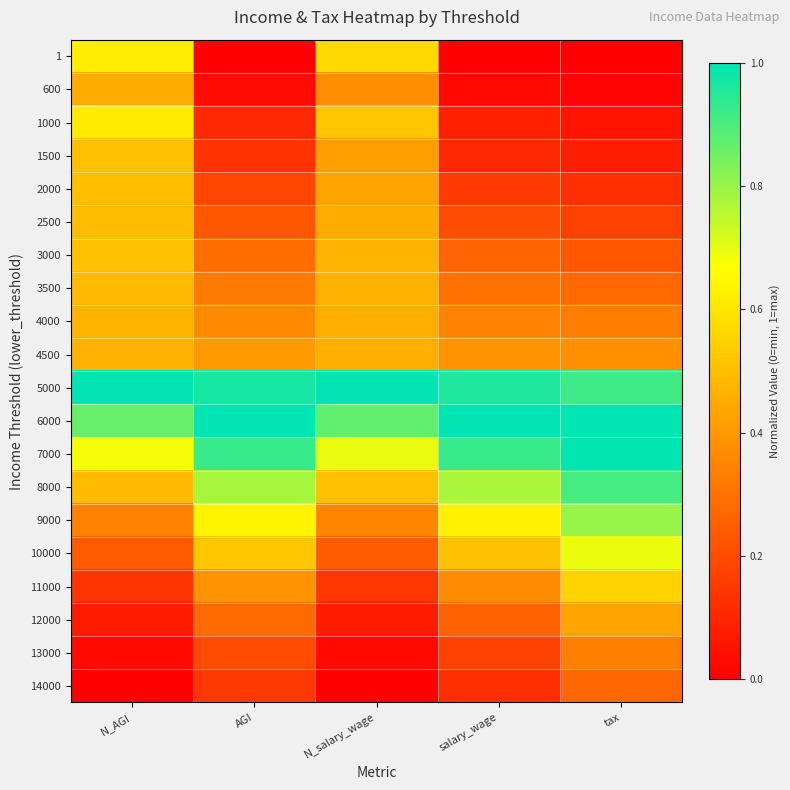

What is the total value across all series at N_salary_wage?

8.5